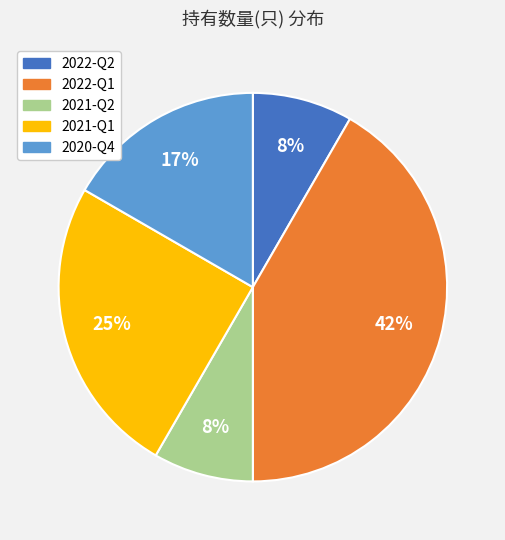

What percentage is the 2022-Q1 slice, to the nearest percent?

42%